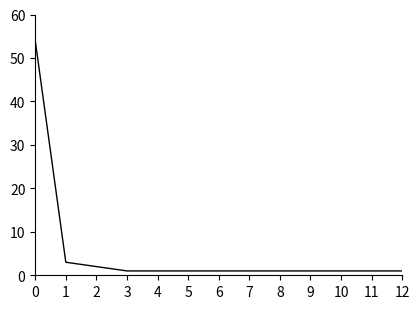

True or false: the data shows 54 at 0.

True